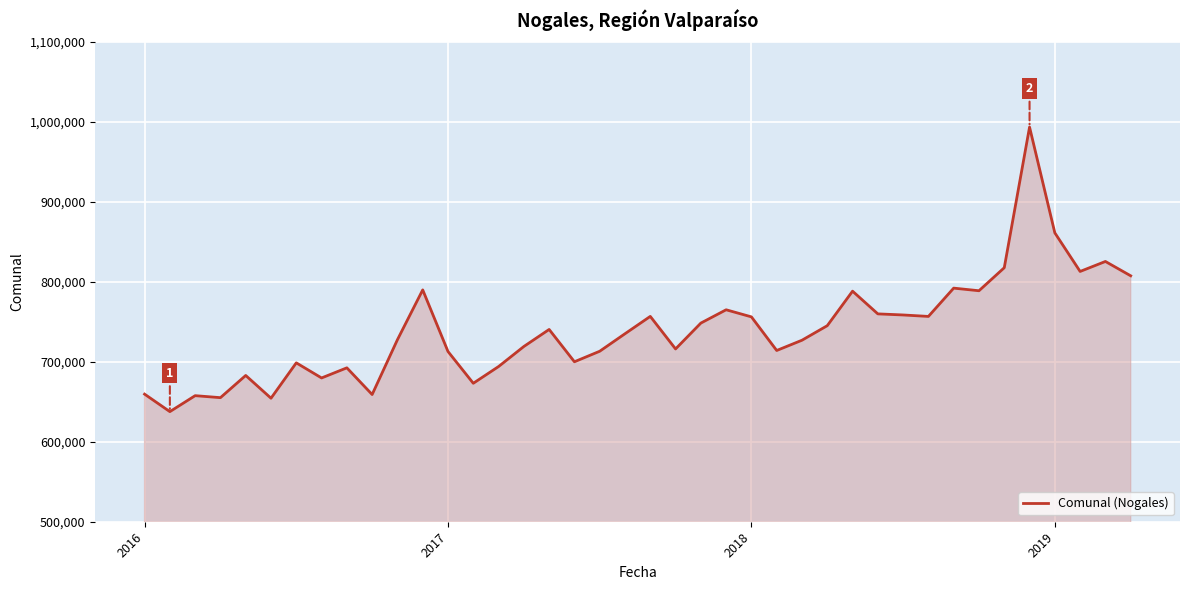

How many lines are shown in the chart?

1